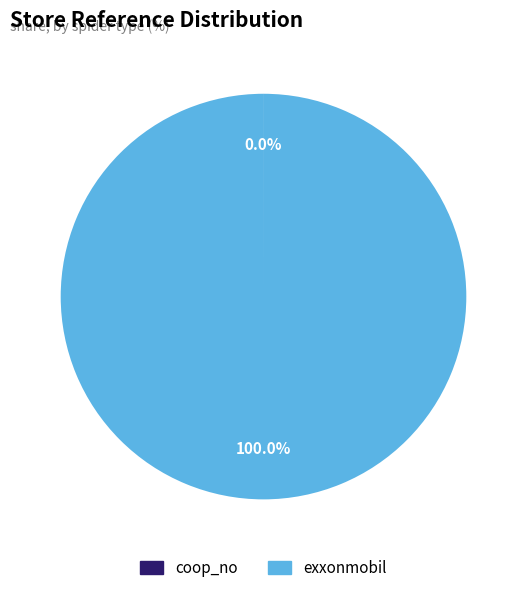

Which category accounts for the majority?

exxonmobil